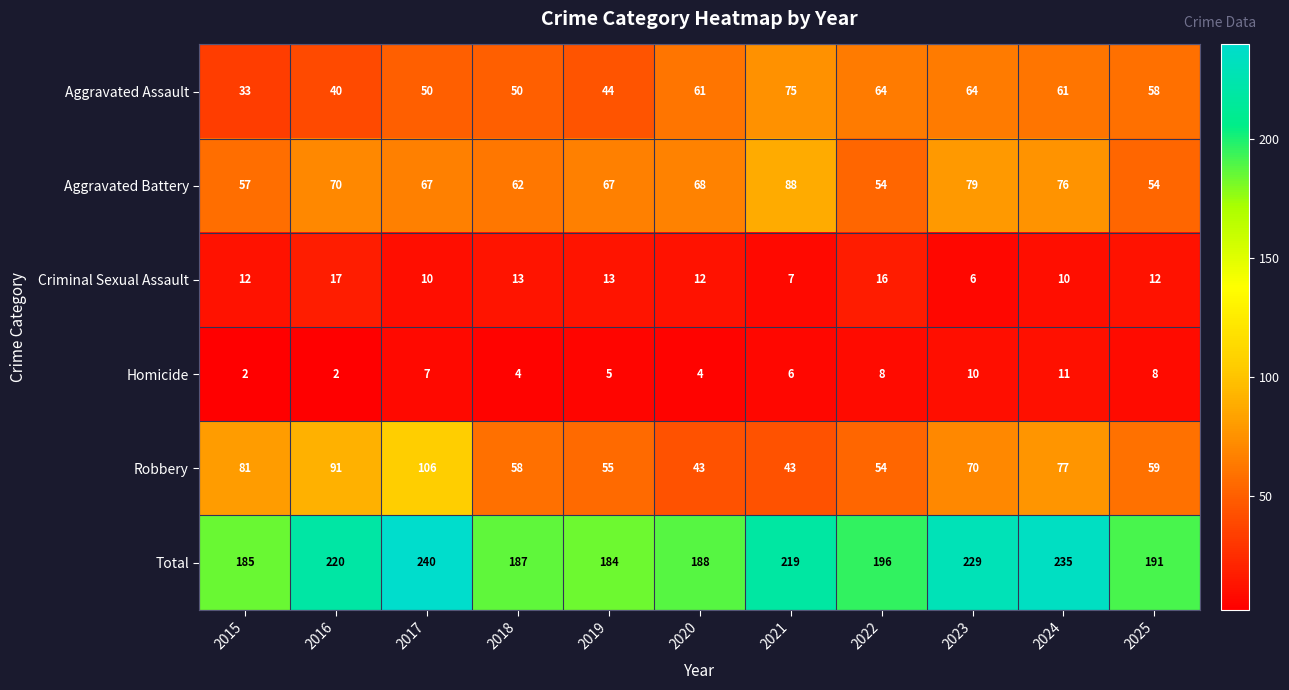

Read the Aggravated Assault value at 2017, to the nearest 5.

50